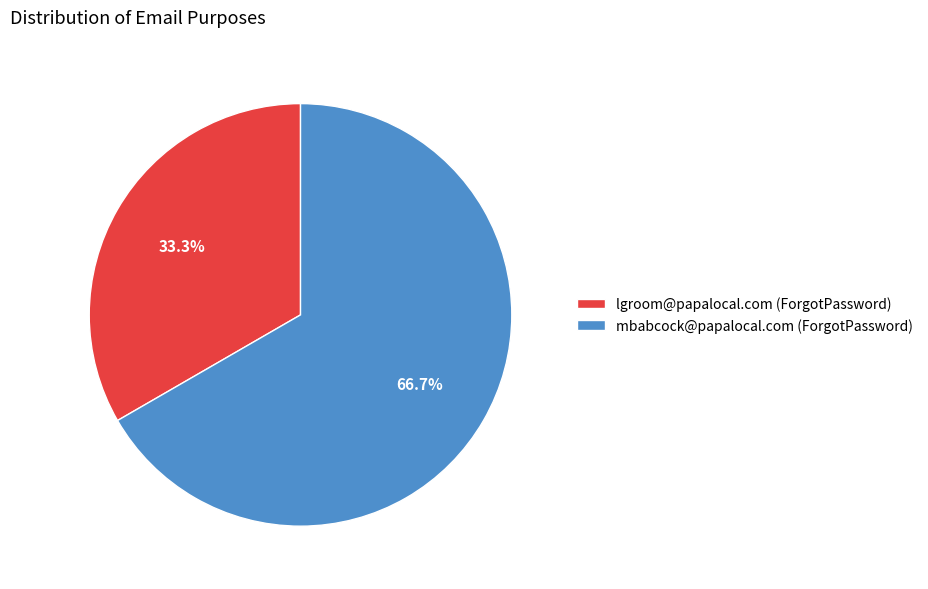

Count the number of slices in the pie.

2